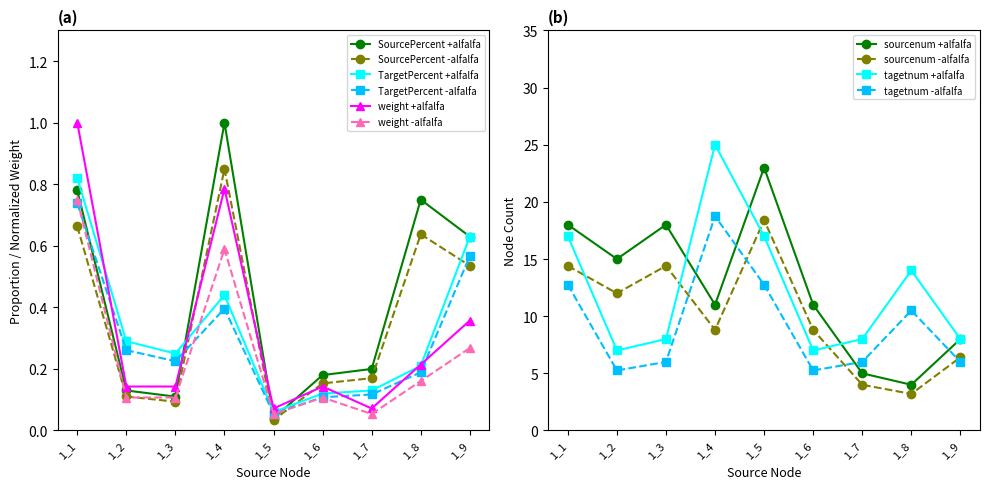

Reading left to right, transcribe all the data shown in this chart.

SourcePercent: 0.8	0.1	0.1	1.0	0.0	0.2	0.2	0.8	0.6
TargetPercent: 0.8	0.3	0.2	0.4	0.1	0.1	0.1	0.2	0.6
weight: 1.0	0.1	0.1	0.8	0.1	0.1	0.1	0.2	0.4
sourcenum: 18.0	15.0	18.0	11.0	23.0	11.0	5.0	4.0	8.0
tagetnum: 17.0	7.0	8.0	25.0	17.0	7.0	8.0	14.0	8.0